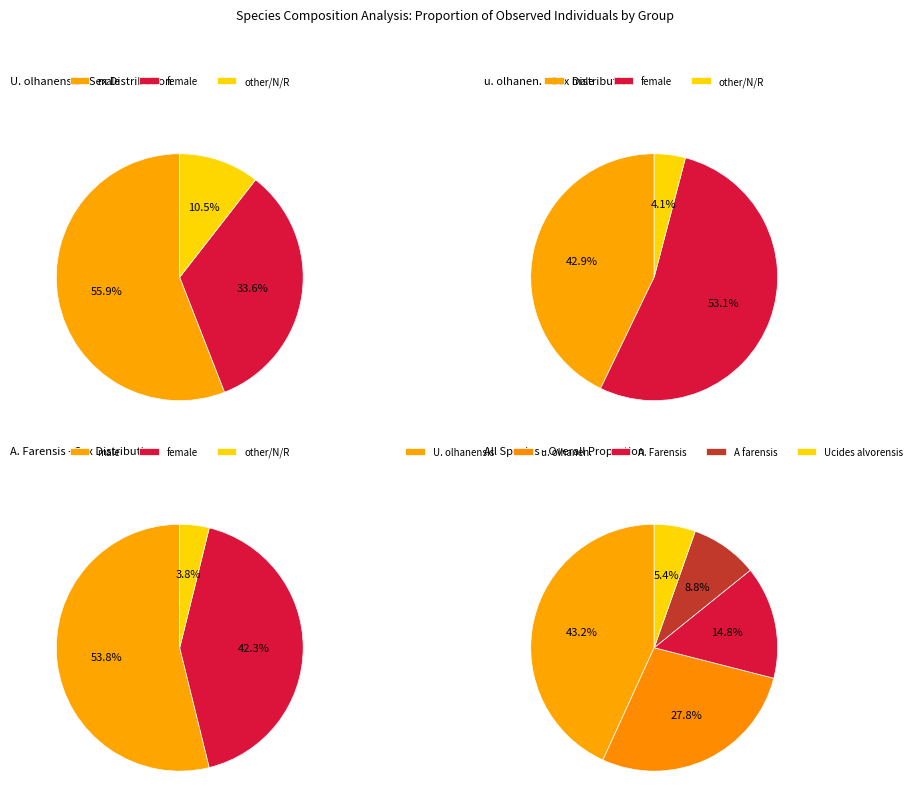

Does Ucides alvorensis represent more than half of the total?

No